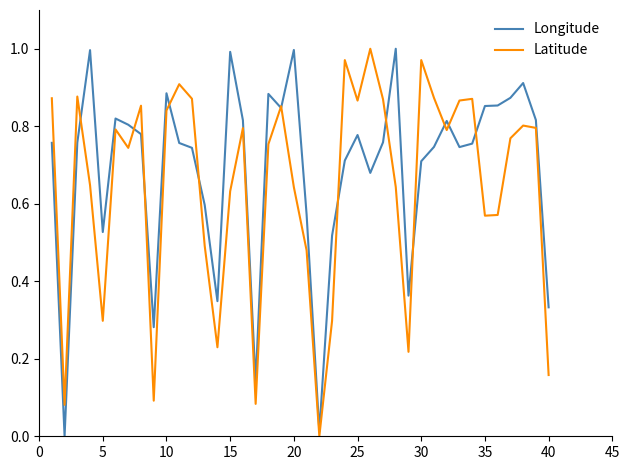

Rank the series by their average value, from lowest to highest.

Latitude, Longitude